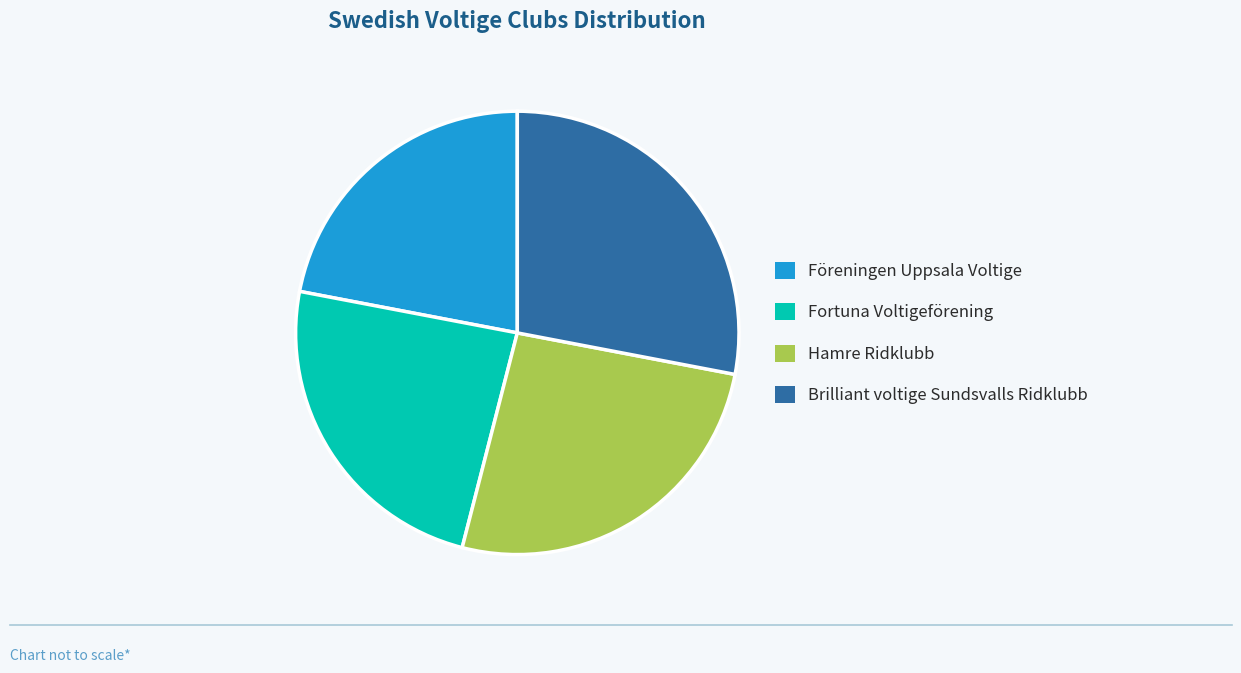

Is there any slice that represents more than half of the pie?

No